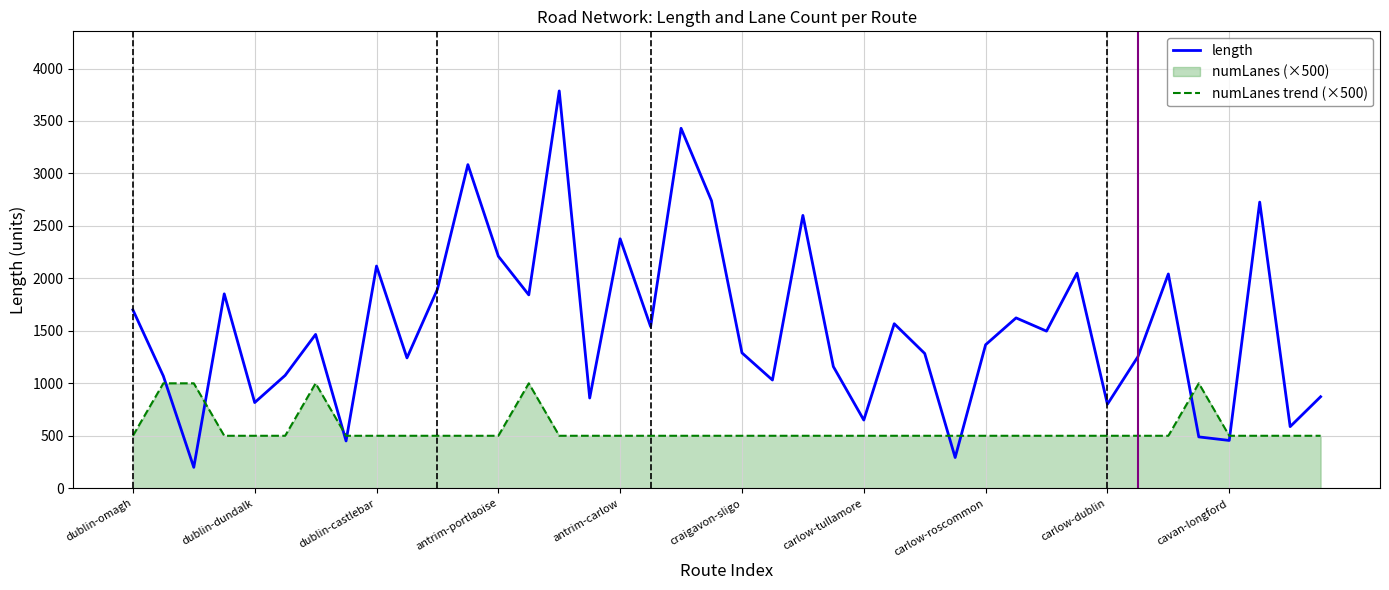

What is the value of the length point at the 10th from the left?

1242.0